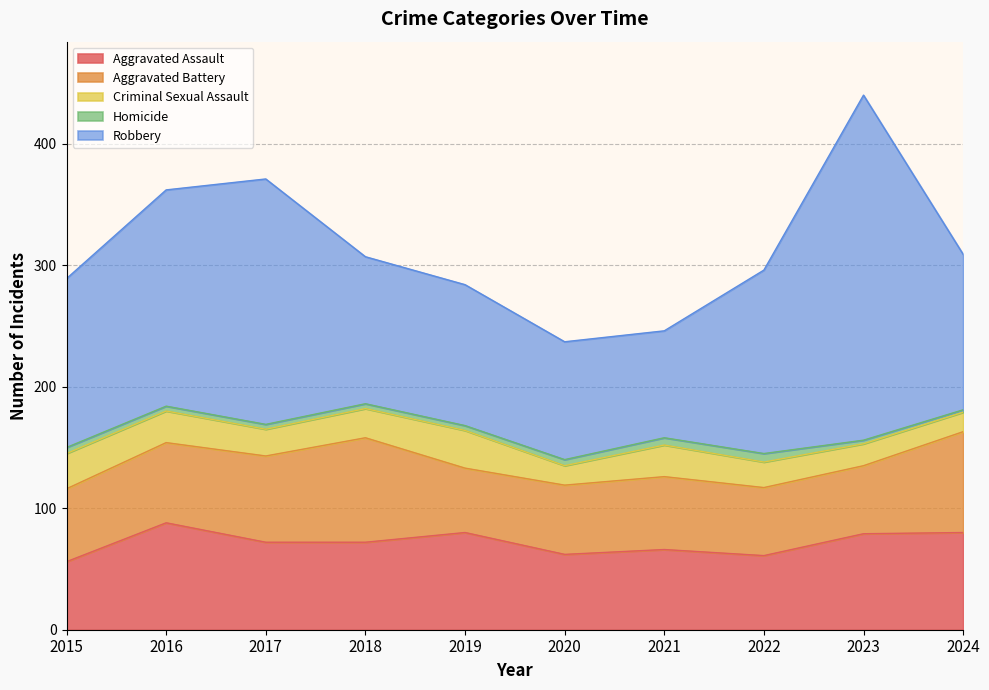

Is it true that Aggravated Assault equals 33 at 2022?

False